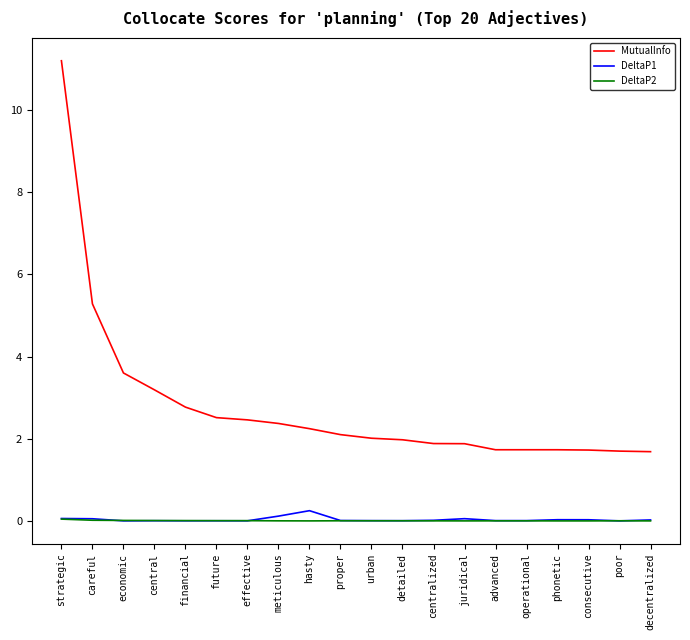

What is the average value of the MutualInfo series?

2.8